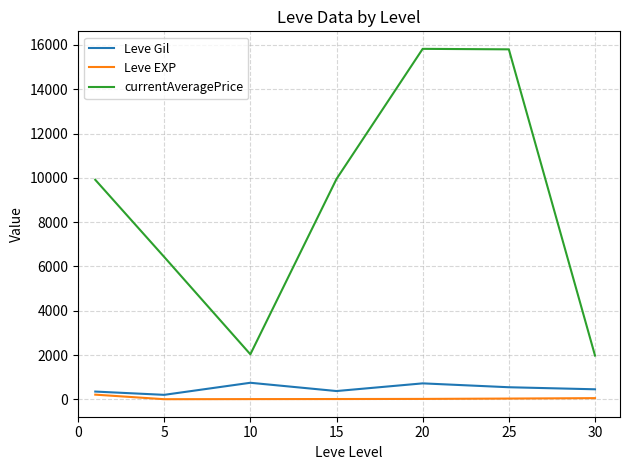

True or false: Leve EXP and currentAveragePrice cross at least once.

False